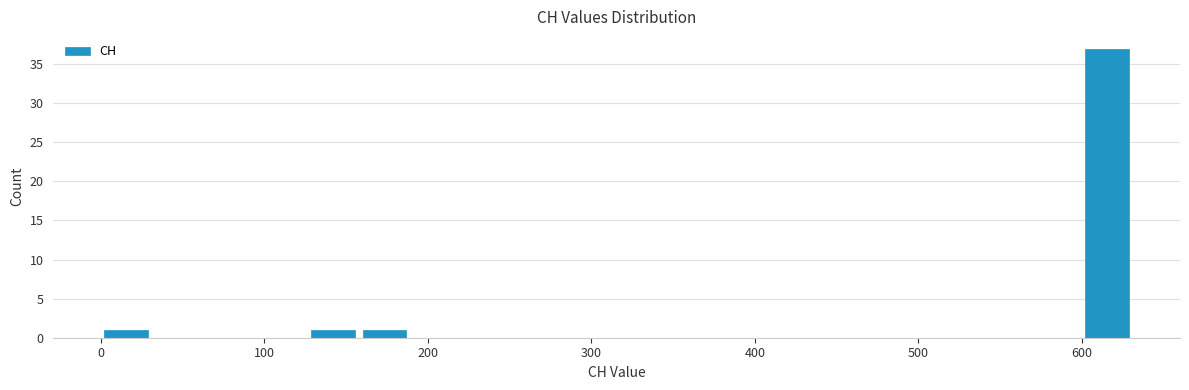

Read against the x-axis, roughly where is the centre of the tallest bar?

620